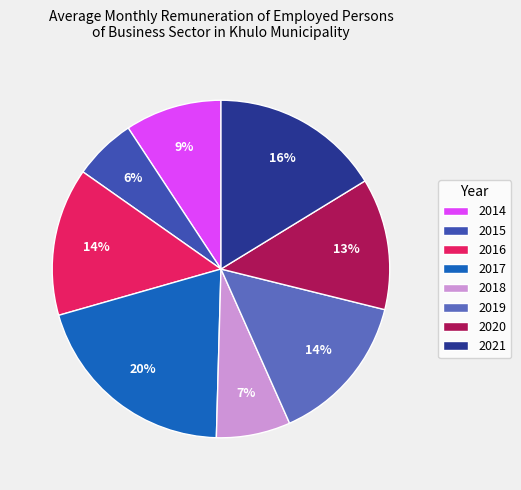

Is it true that 2019 is 4% of the pie?

False